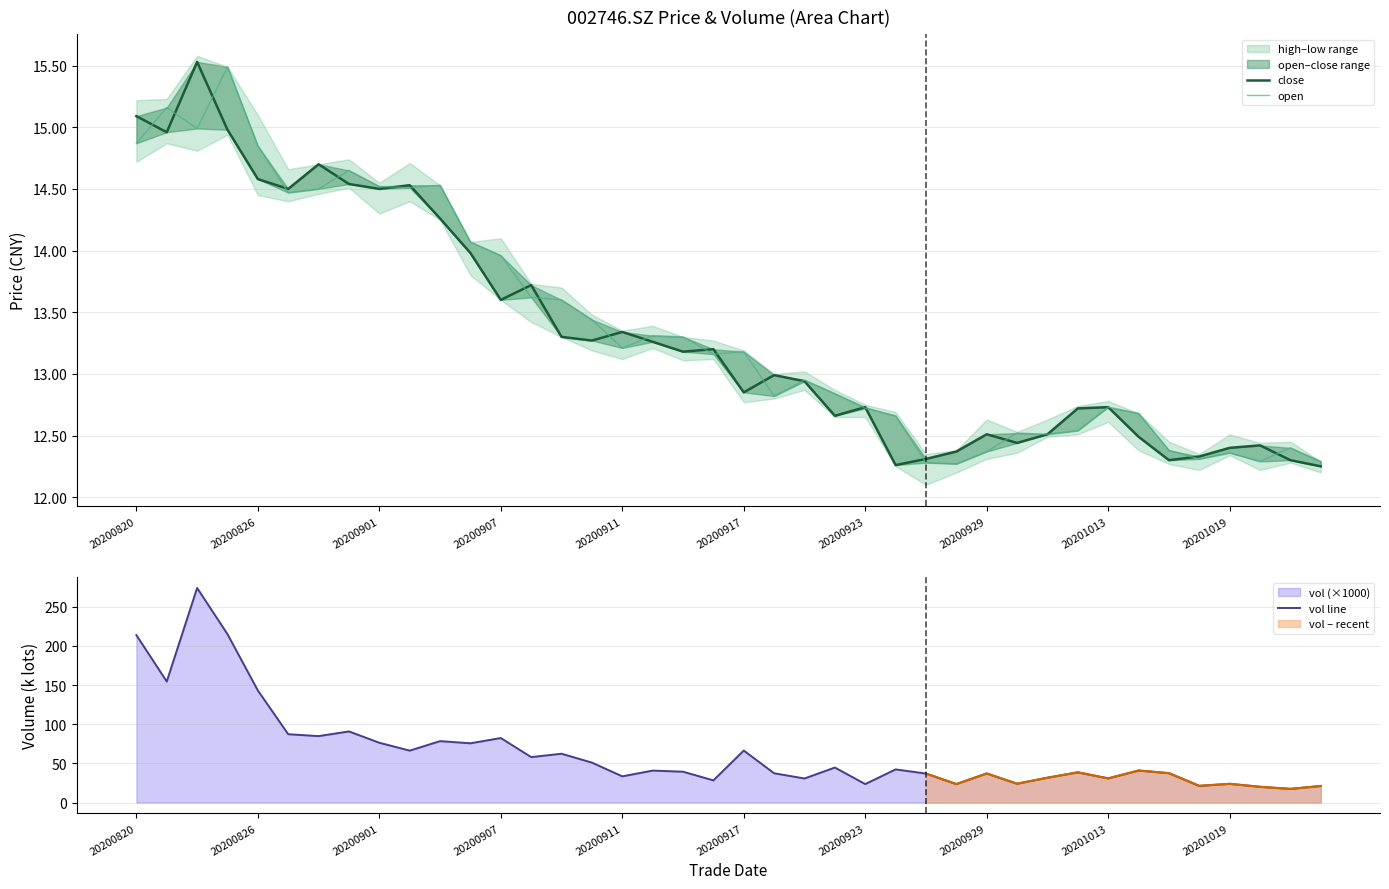

Which series has the largest total across all categories?

vol line